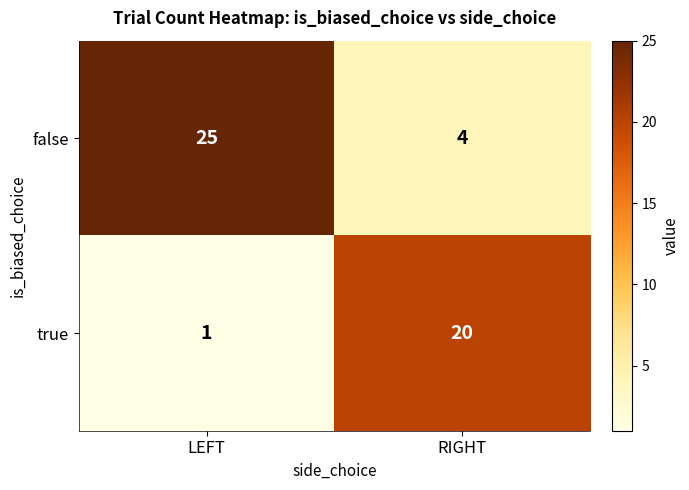

What is the sum of all true values?

21